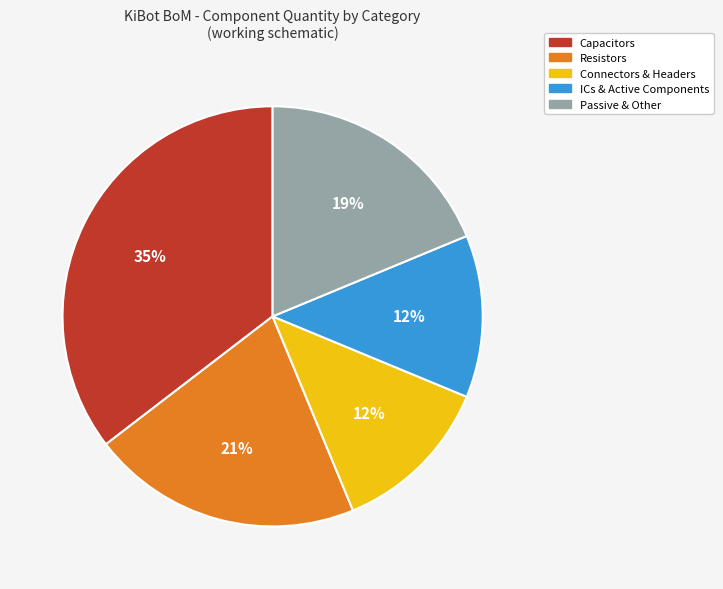

To the nearest percent, what is the average slice percentage?

20%